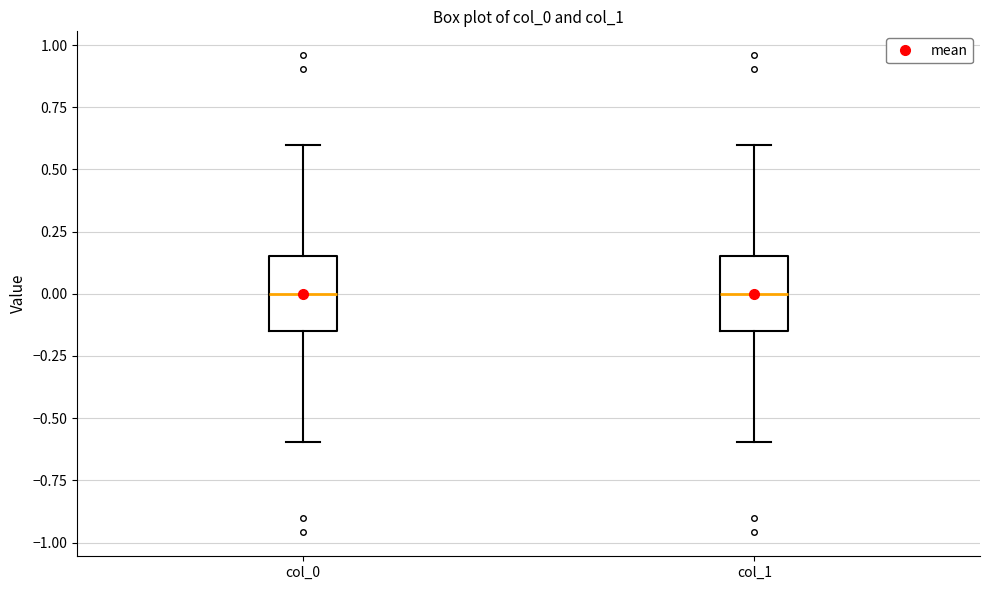

Where does the upper whisker of the box for col_0 end on the y-axis? The values are not printed on the chart, so give them approximately, as read against the axis.

0.60